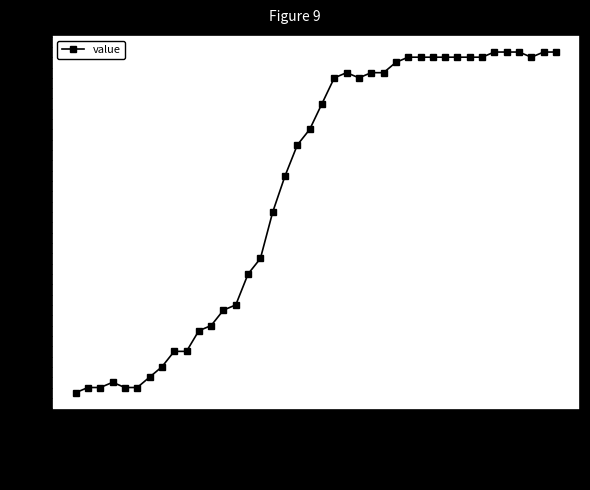

What is the minimum value shown in the chart?

9